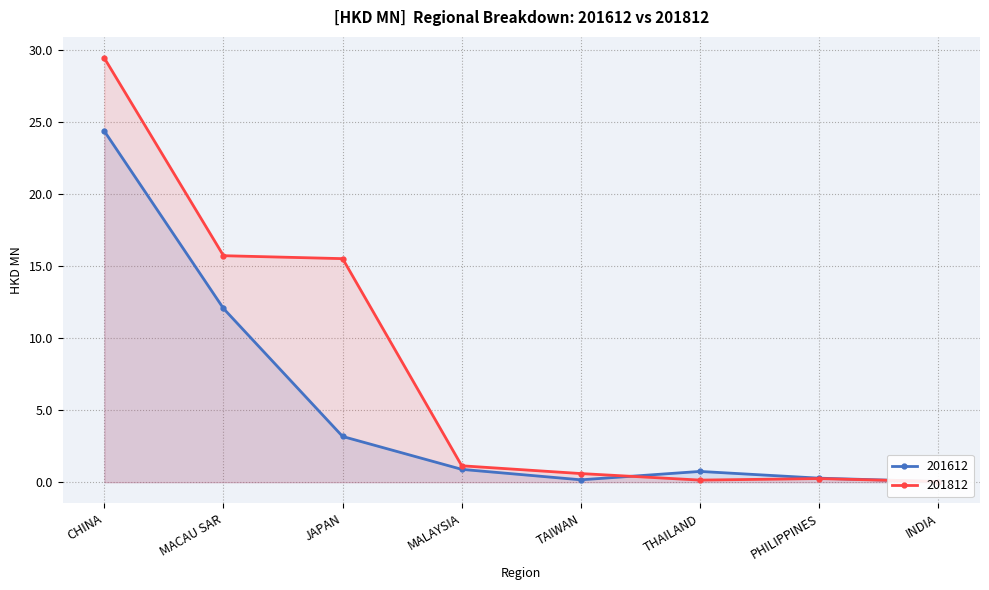

What value does the 201612 series have at CHINA?

24.4